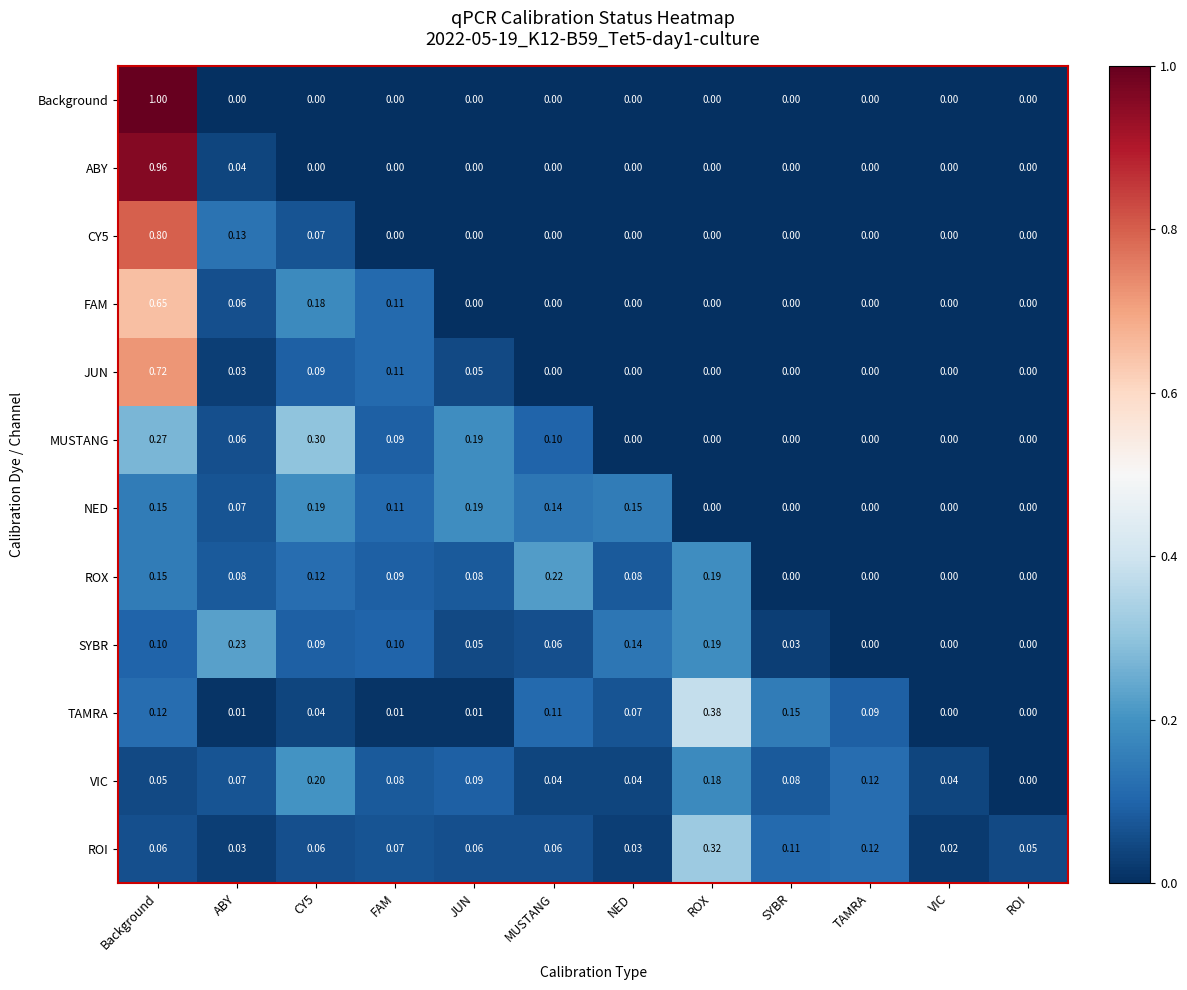

At which category is the sum across all series the highest?

Background